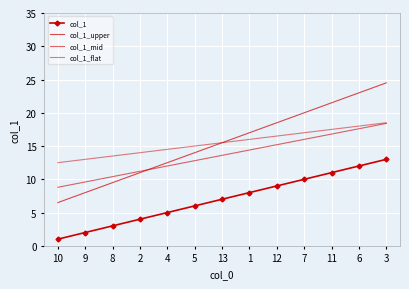

True or false: col_1_flat and col_1_mid intersect in this chart.

False